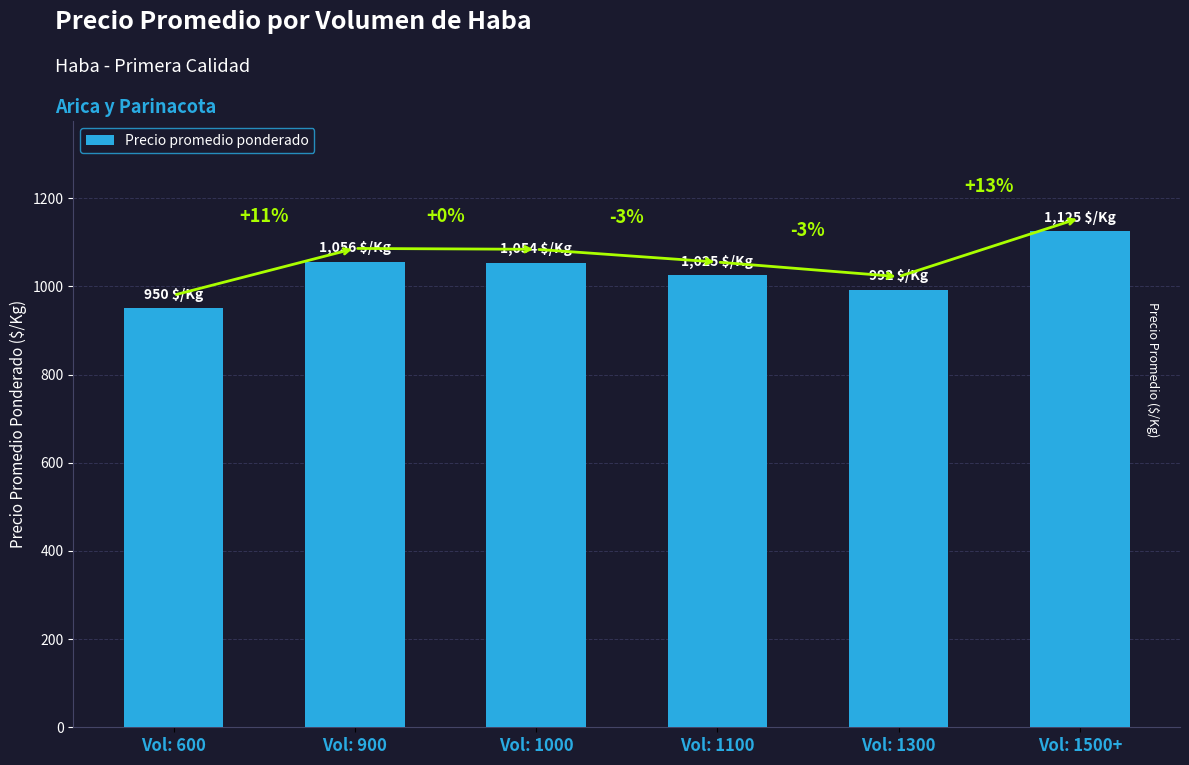

Which category has the highest value across all series?

Vol: 1500+